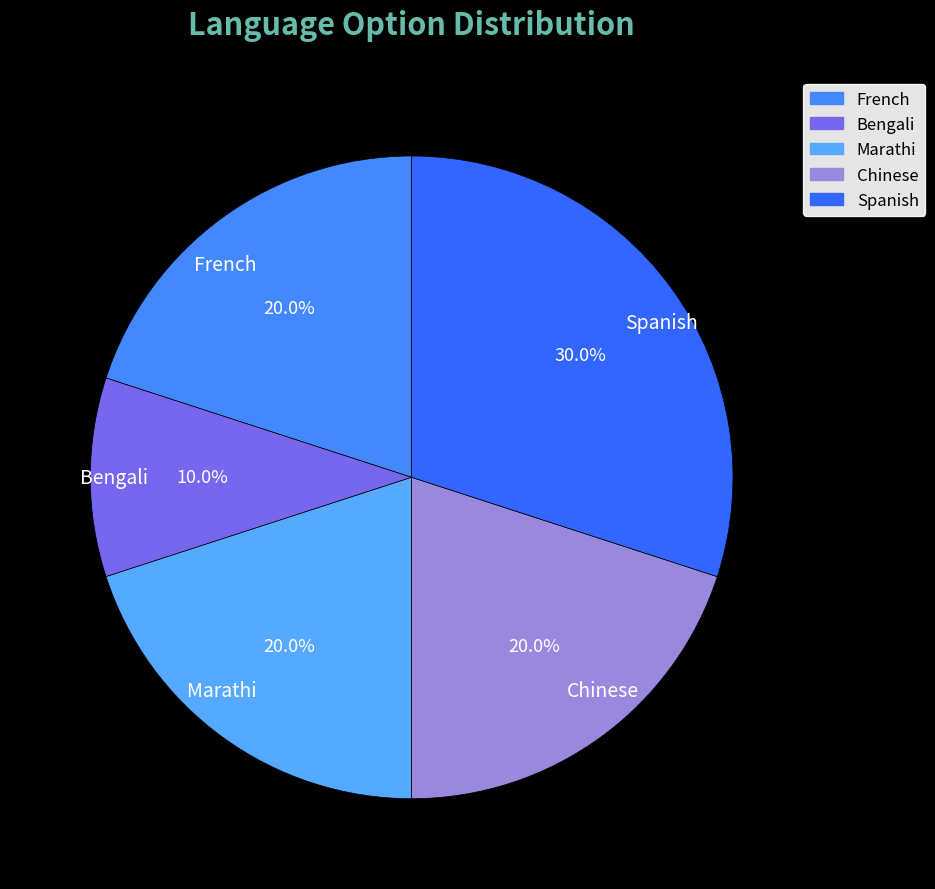

What percentage is the Spanish slice, to the nearest percent?

30%